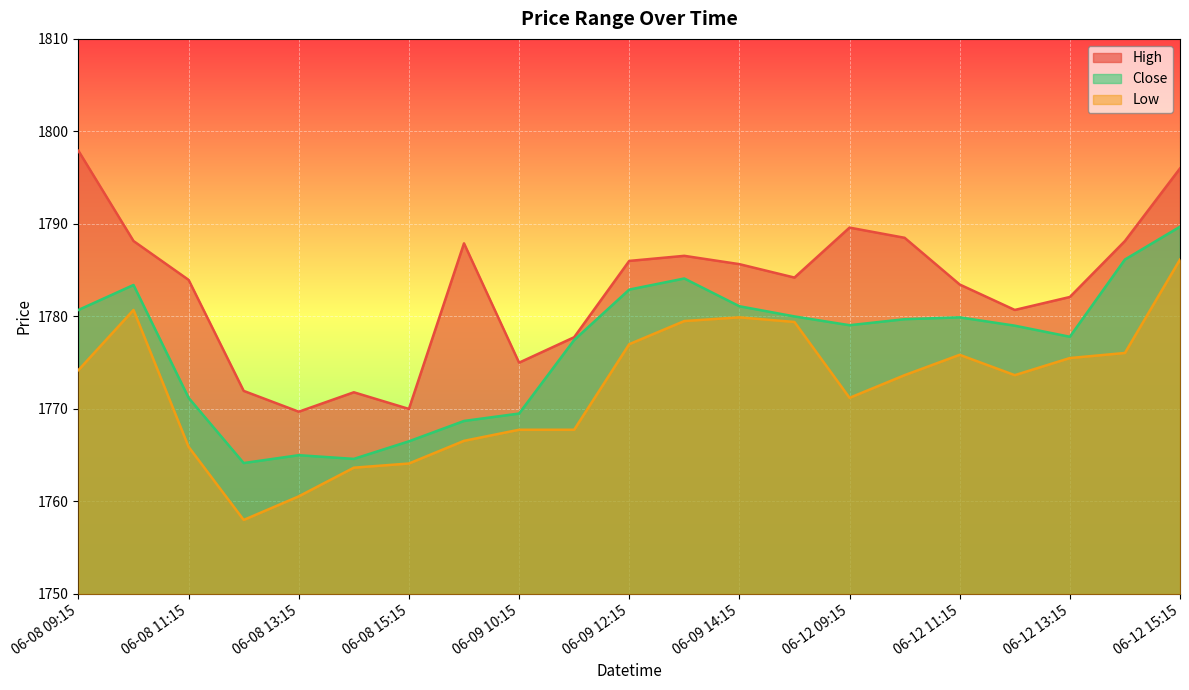

Between 06-12 13:15 and 06-12 12:15, which is larger?

06-12 13:15